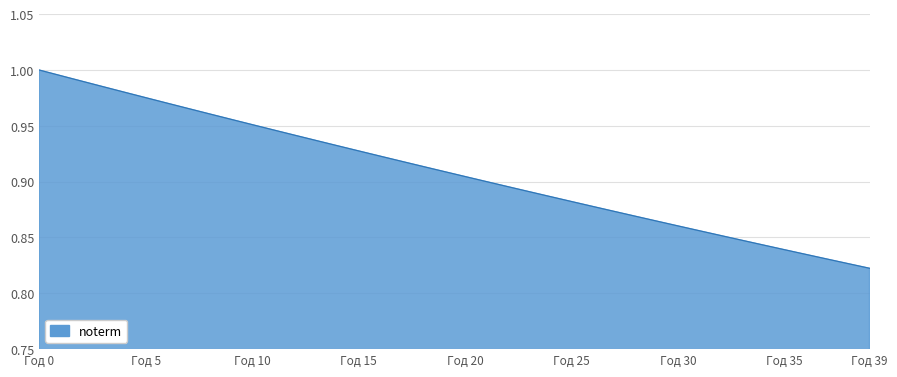

At which category does the chart reach its minimum across all series?

Год 39